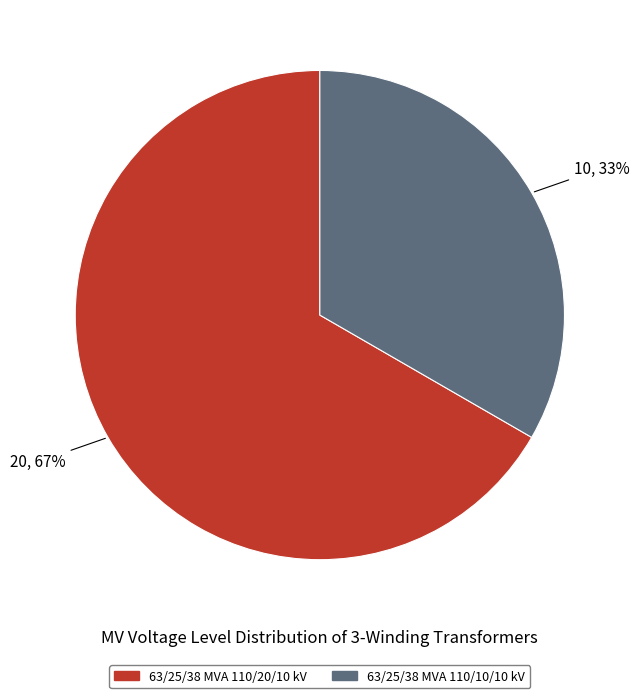

Combined, do 63/25/38 MVA 110/20/10 kV and 63/25/38 MVA 110/10/10 kV account for over 50%?

Yes